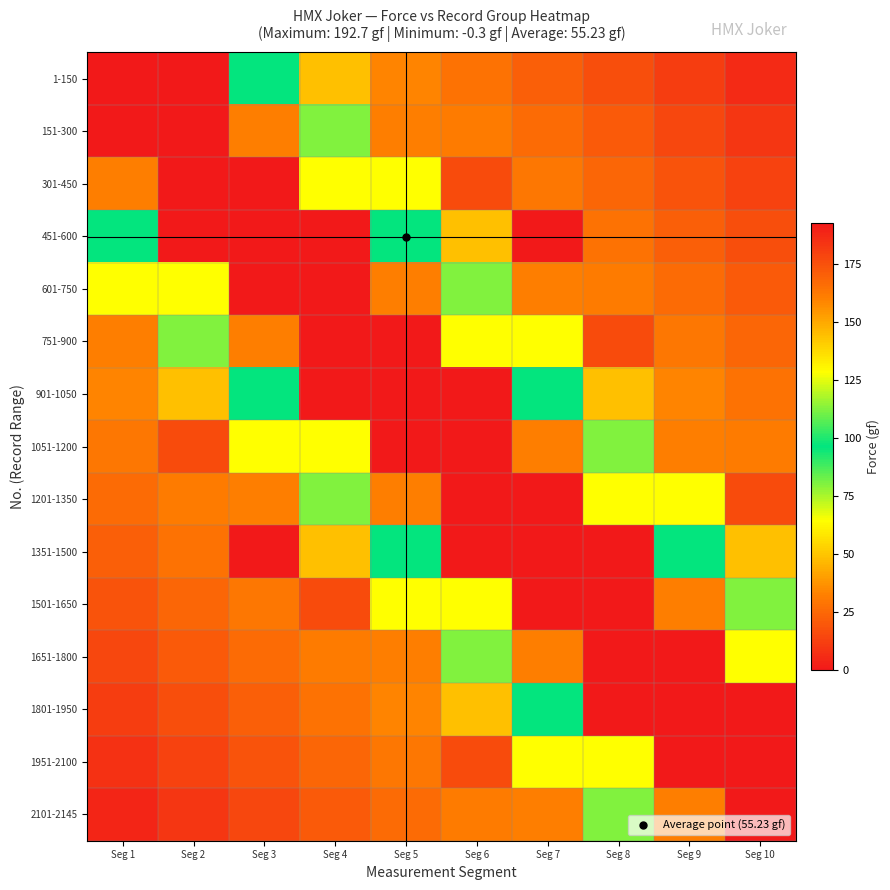

Reading left to right, what are all the values shown in this chart?

1-150: Seg 1=0.0	Seg 2=192.7	Seg 3=96.3	Seg 4=48.2	Seg 5=33.1	Seg 6=27.6	Seg 7=22.1	Seg 8=16.6	Seg 9=11.0	Seg 10=5.5
151-300: Seg 1=192.7	Seg 2=-0.1	Seg 3=160.6	Seg 4=80.3	Seg 5=32.1	Seg 6=31.3	Seg 7=25.8	Seg 8=20.3	Seg 9=14.7	Seg 10=9.2
301-450: Seg 1=160.6	Seg 2=192.7	Seg 3=0.1	Seg 4=128.5	Seg 5=64.2	Seg 6=16.1	Seg 7=29.5	Seg 8=23.9	Seg 9=18.4	Seg 10=12.9
451-600: Seg 1=96.3	Seg 2=192.7	Seg 3=192.7	Seg 4=192.7	Seg 5=96.3	Seg 6=48.2	Seg 7=0.0	Seg 8=27.6	Seg 9=22.1	Seg 10=16.6
601-750: Seg 1=64.2	Seg 2=128.5	Seg 3=192.7	Seg 4=192.7	Seg 5=160.6	Seg 6=80.3	Seg 7=32.1	Seg 8=31.3	Seg 9=25.8	Seg 10=20.3
751-900: Seg 1=32.1	Seg 2=80.3	Seg 3=160.6	Seg 4=192.7	Seg 5=192.7	Seg 6=128.5	Seg 7=64.2	Seg 8=16.1	Seg 9=29.5	Seg 10=23.9
901-1050: Seg 1=33.1	Seg 2=48.2	Seg 3=96.3	Seg 4=192.7	Seg 5=192.7	Seg 6=192.7	Seg 7=96.4	Seg 8=48.2	Seg 9=33.1	Seg 10=27.6
1051-1200: Seg 1=29.5	Seg 2=16.1	Seg 3=64.2	Seg 4=128.5	Seg 5=192.7	Seg 6=192.7	Seg 7=160.6	Seg 8=80.3	Seg 9=32.1	Seg 10=31.3
1201-1350: Seg 1=25.8	Seg 2=31.3	Seg 3=32.1	Seg 4=80.3	Seg 5=160.6	Seg 6=192.7	Seg 7=192.7	Seg 8=128.5	Seg 9=64.2	Seg 10=16.1
1351-1500: Seg 1=22.1	Seg 2=27.6	Seg 3=0.0	Seg 4=48.2	Seg 5=96.4	Seg 6=192.7	Seg 7=192.7	Seg 8=192.7	Seg 9=96.3	Seg 10=48.2
1501-1650: Seg 1=18.4	Seg 2=23.9	Seg 3=29.5	Seg 4=16.1	Seg 5=64.2	Seg 6=128.5	Seg 7=192.7	Seg 8=192.7	Seg 9=160.6	Seg 10=80.3
1651-1800: Seg 1=14.7	Seg 2=20.3	Seg 3=25.8	Seg 4=31.3	Seg 5=32.1	Seg 6=80.3	Seg 7=160.6	Seg 8=192.7	Seg 9=192.7	Seg 10=128.5
1801-1950: Seg 1=11.0	Seg 2=16.6	Seg 3=22.1	Seg 4=27.6	Seg 5=33.1	Seg 6=48.2	Seg 7=96.3	Seg 8=192.7	Seg 9=192.7	Seg 10=192.7
1951-2100: Seg 1=7.4	Seg 2=12.9	Seg 3=18.4	Seg 4=23.9	Seg 5=29.5	Seg 6=16.1	Seg 7=64.2	Seg 8=128.5	Seg 9=192.7	Seg 10=192.7
2101-2145: Seg 1=3.7	Seg 2=9.2	Seg 3=14.7	Seg 4=20.3	Seg 5=25.8	Seg 6=31.3	Seg 7=32.1	Seg 8=80.3	Seg 9=160.6	Seg 10=192.7